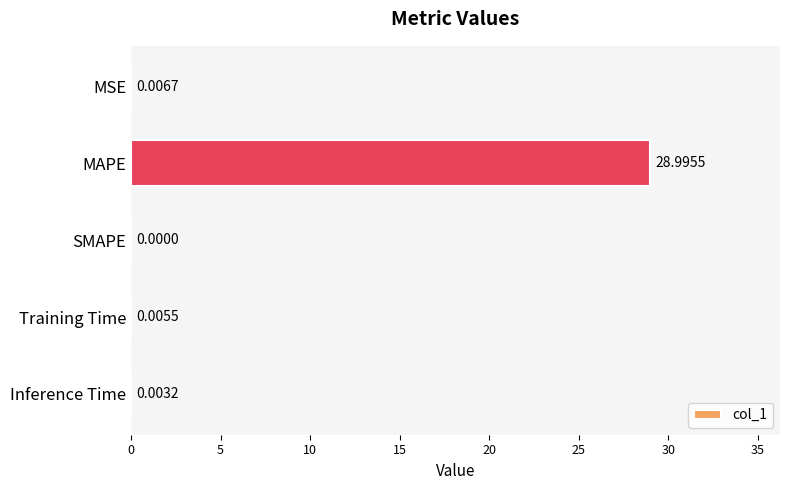

Where is the data nearest to the value 14?

MSE